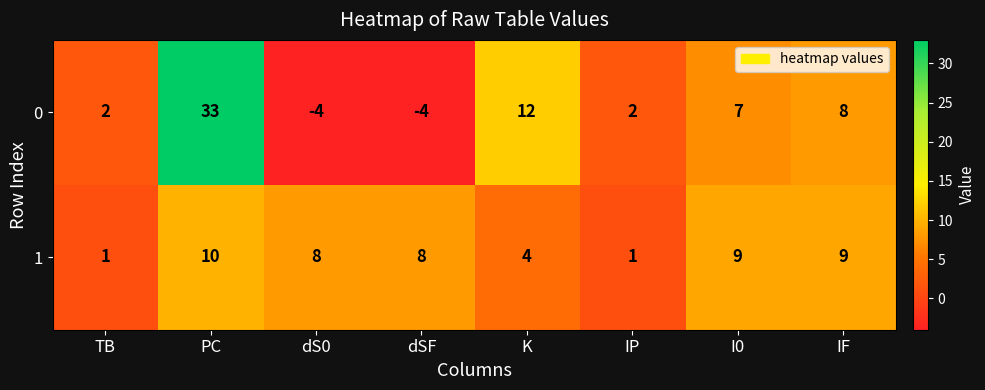

List the series in order of their overall mean, highest first.

0, 1